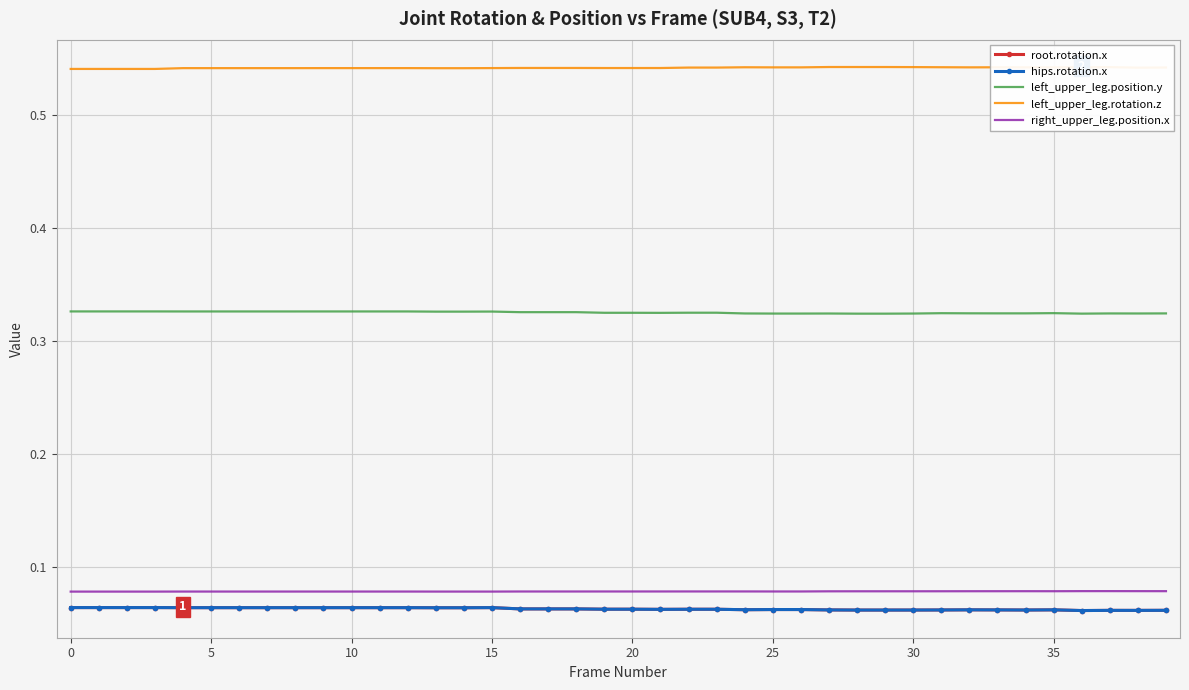

At how many categories does at least one series exceed 0?

40